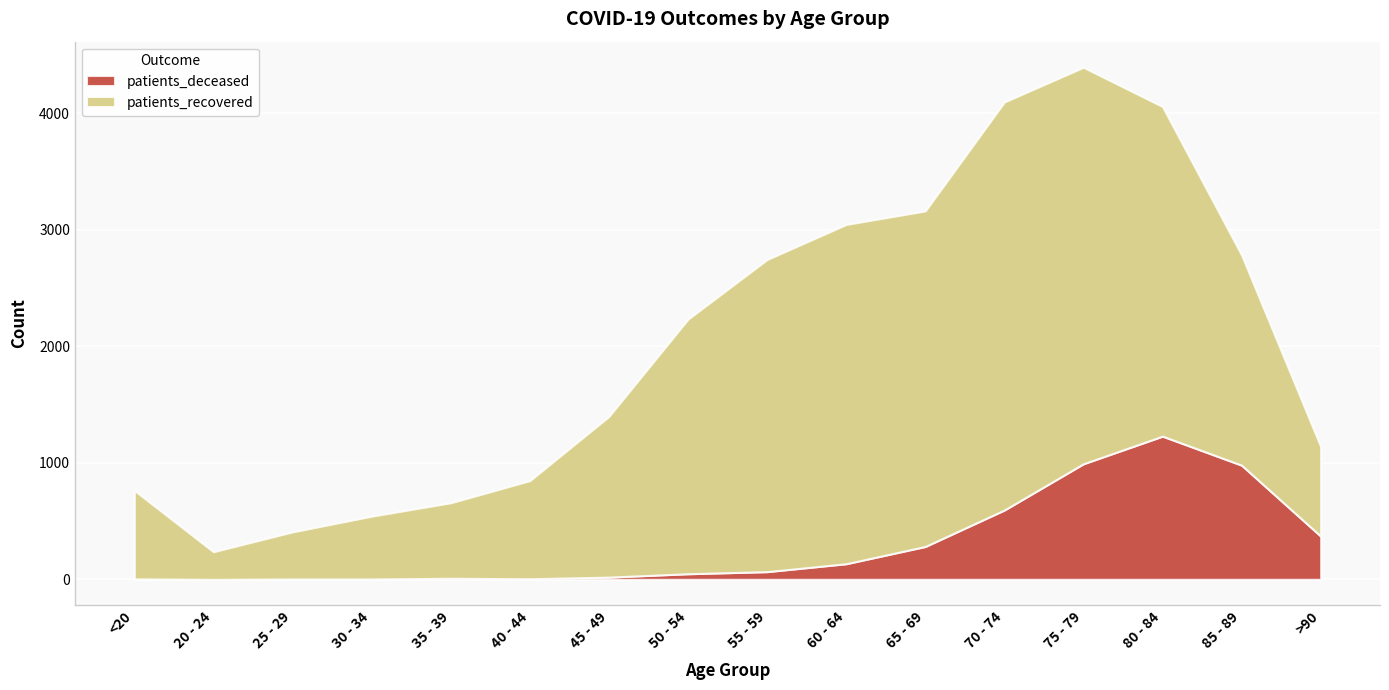

At how many categories does at least one series exceed 1069?

9